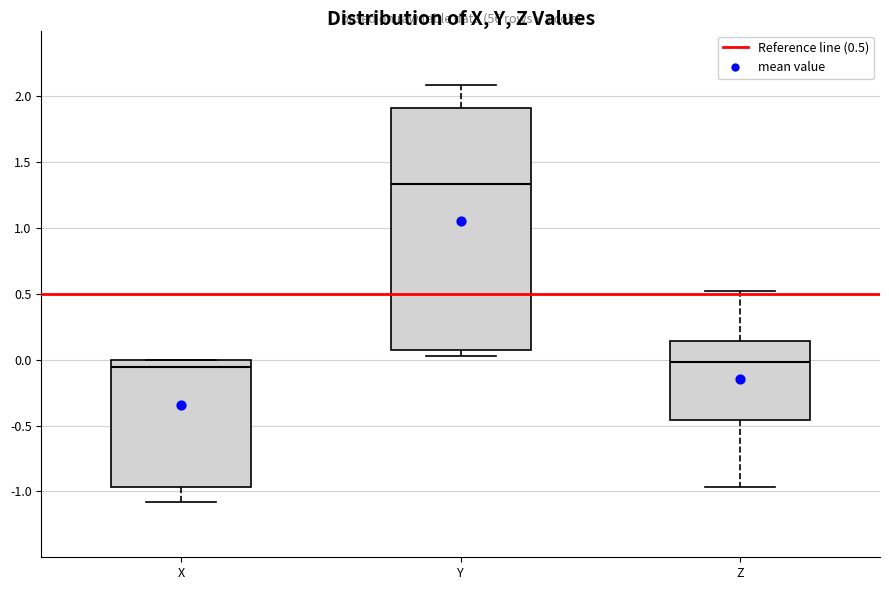

Reading left to right, transcribe this box plot: for each box, give where its median line is, the range the box spans, and where its two whiskers end, as read against the y-axis. The values are not printed on the chart, so give them approximately, as read against the axis.

X: median -0.05, box -0.95 to 0.00, whiskers -1.10 to 0.00
Y: median 1.35, box 0.10 to 1.90, whiskers 0.05 to 2.10
Z: median 0.00, box -0.45 to 0.15, whiskers -0.95 to 0.50